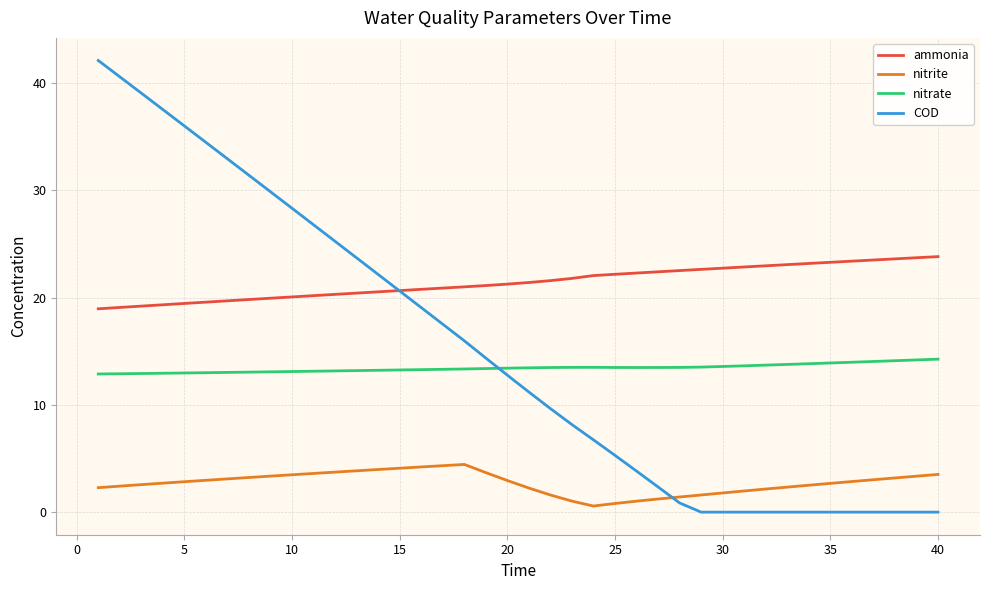

Which series has the largest range (max minus min)?

COD